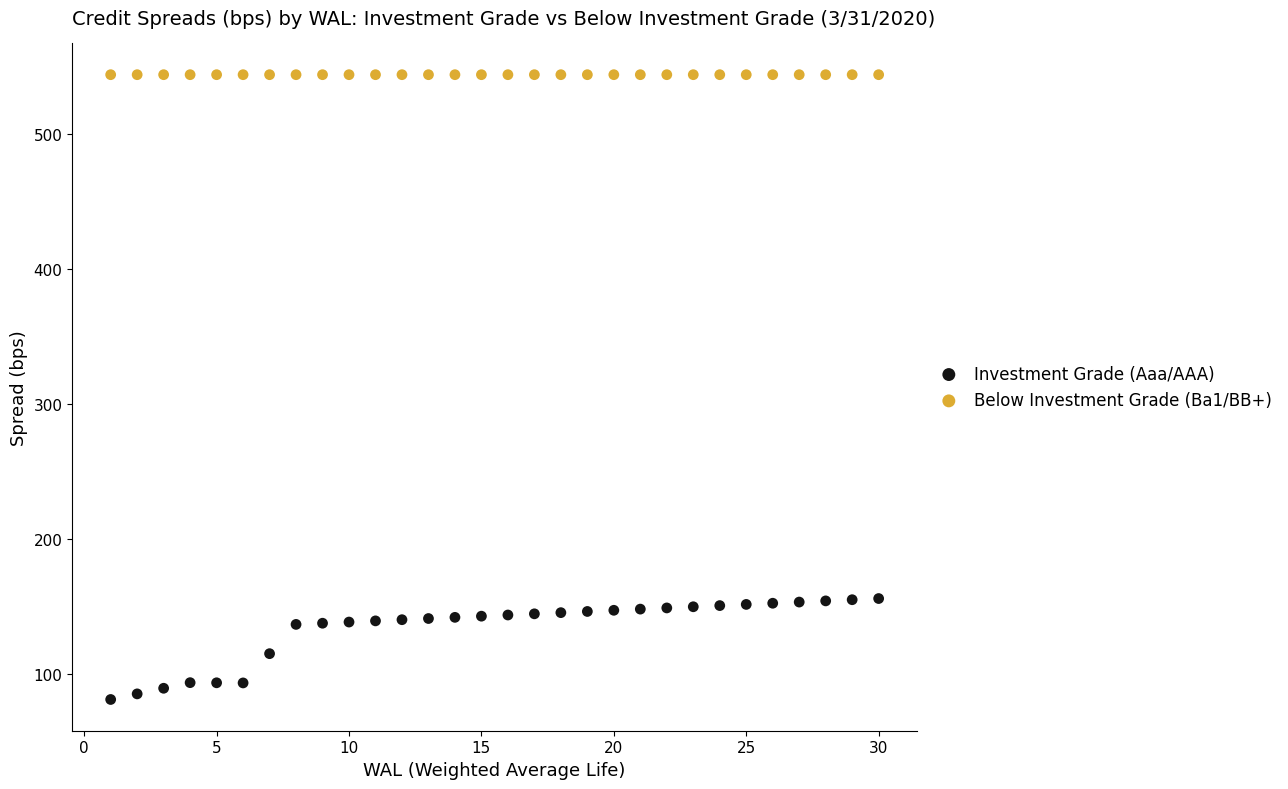

Which series contains the lowest Y value?

Investment Grade (Aaa/AAA)